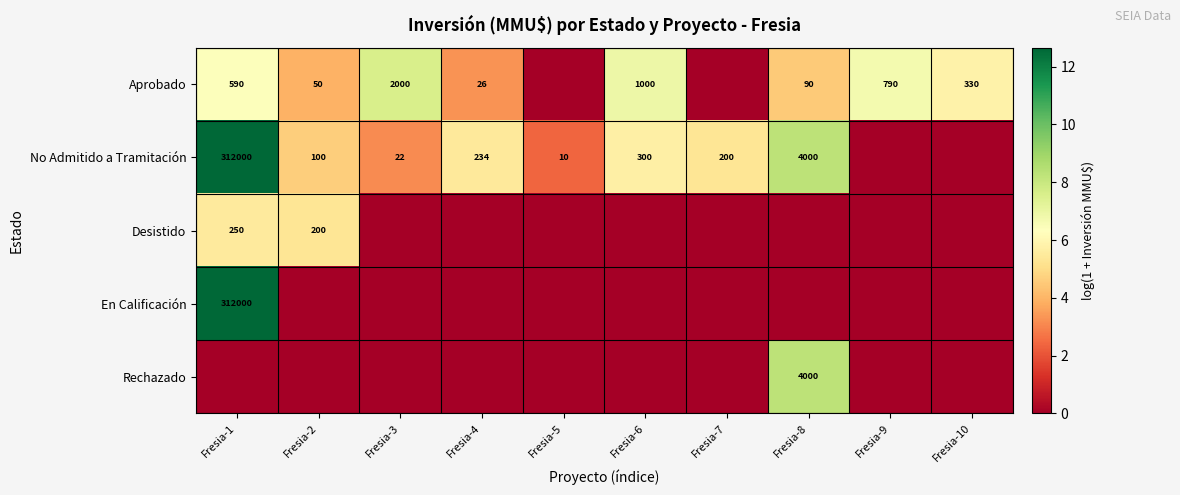

At how many categories does at least one series exceed 10?

1